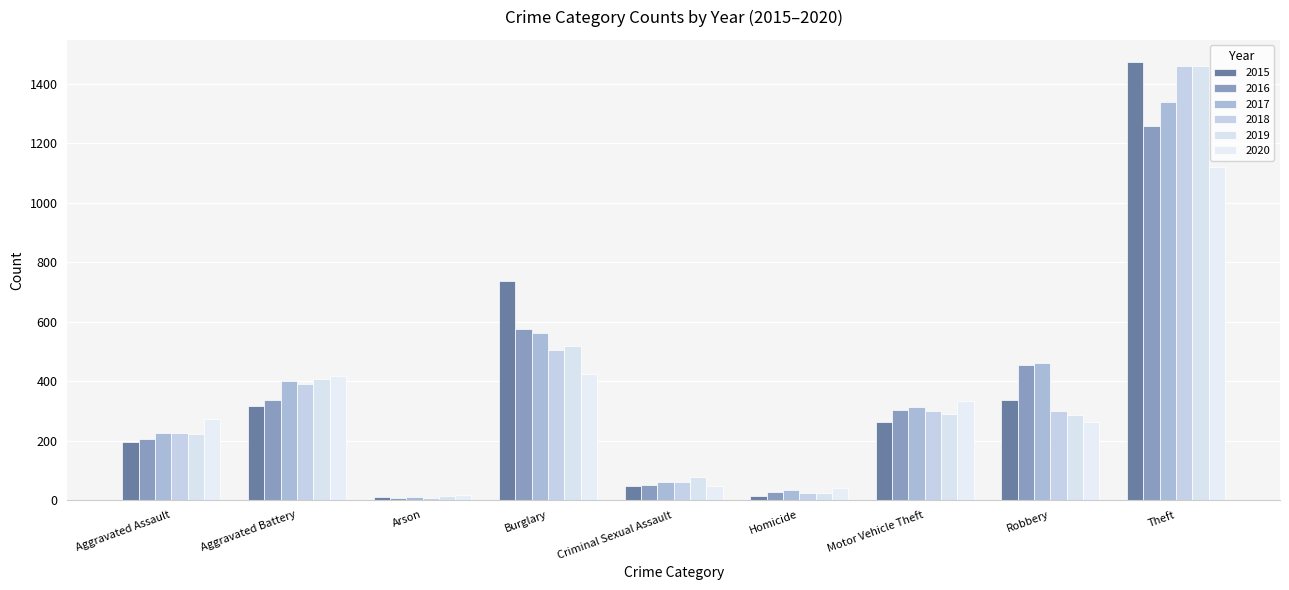

What is the value of the 2015 bar at the 6th from the left?

15